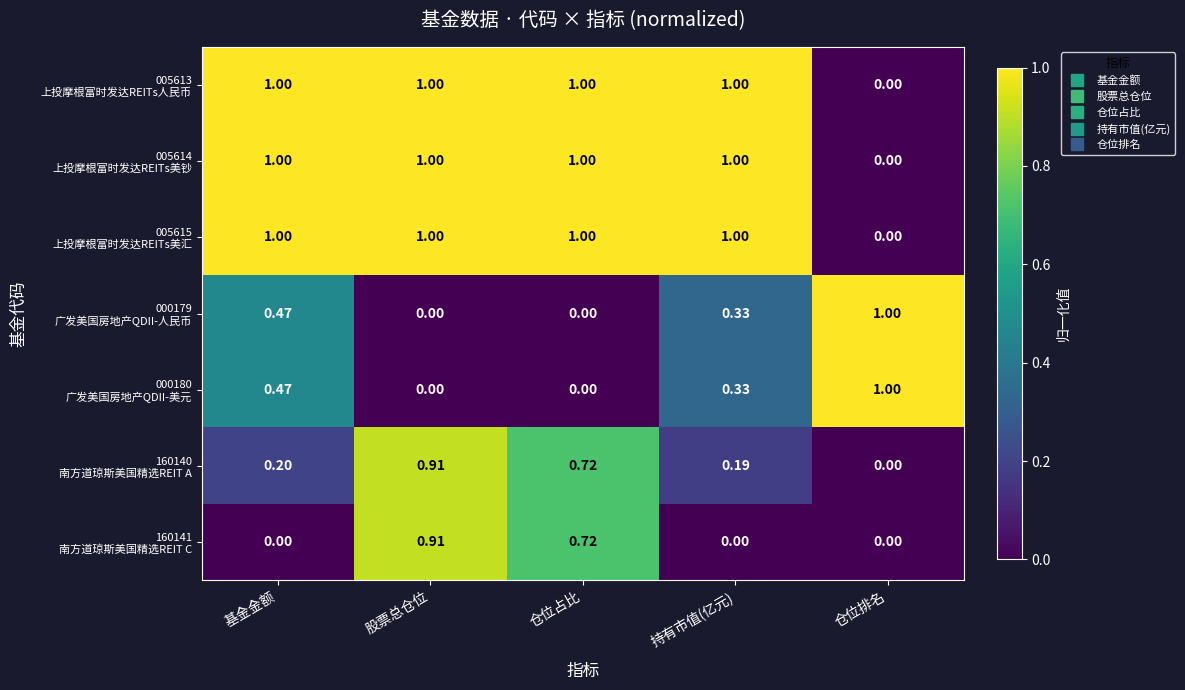

At which category is the sum across all series the highest?

股票总仓位